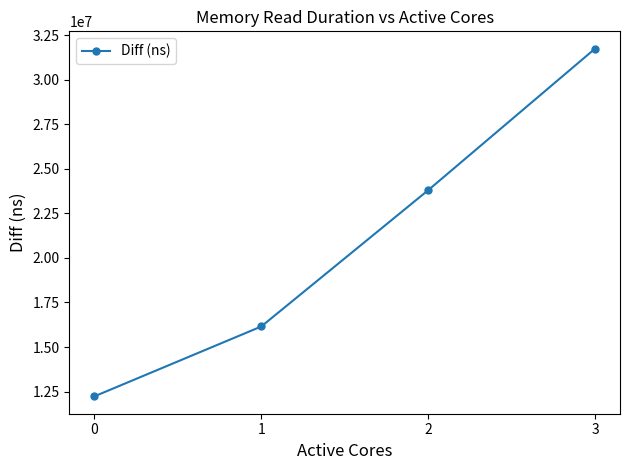

Is this an area chart (filled region under the line)?

No